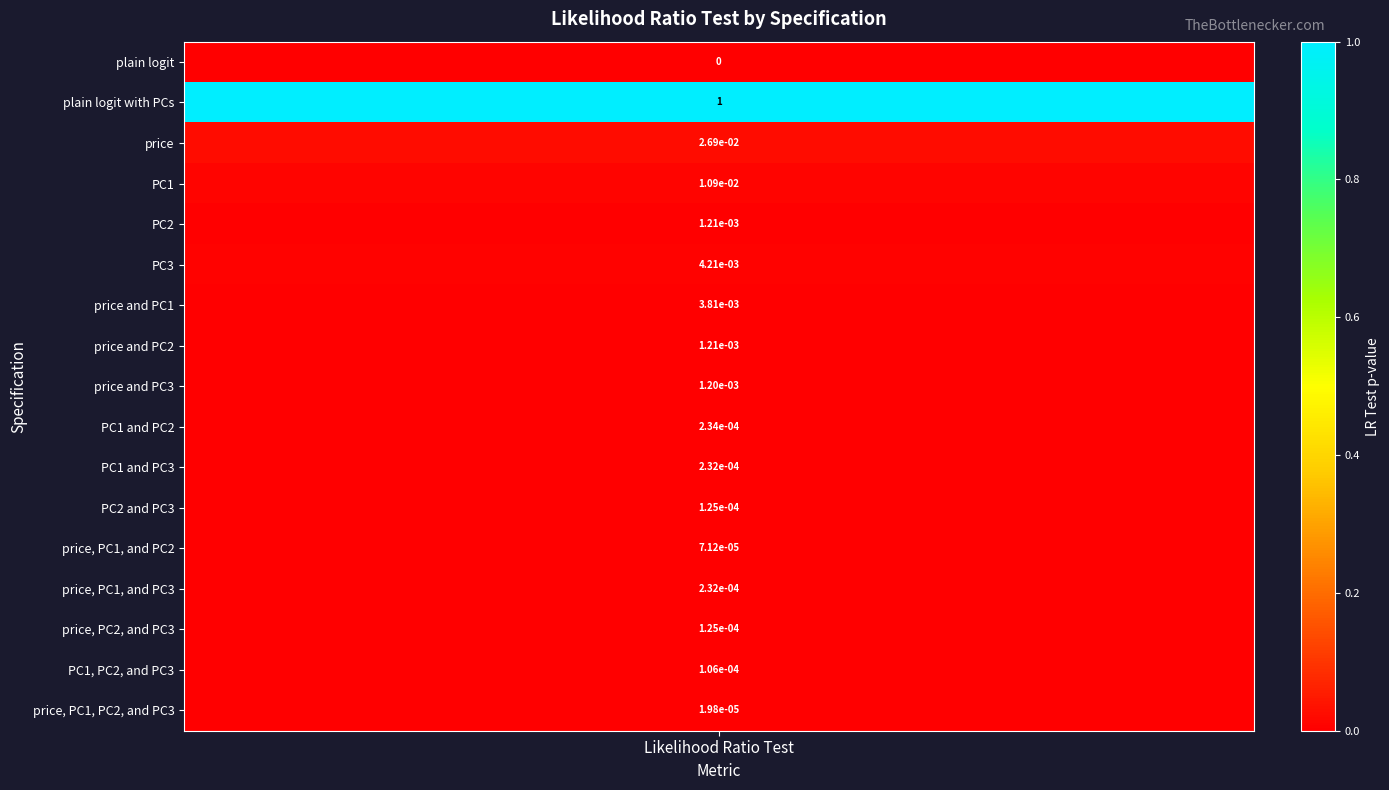

Reading right to left, list all the values displayed in this chart.

price, PC1, PC2, and PC3=0.0	PC1, PC2, and PC3=0.0	price, PC2, and PC3=0.0	price, PC1, and PC3=0.0	price, PC1, and PC2=0.0	PC2 and PC3=0.0	PC1 and PC3=0.0	PC1 and PC2=0.0	price and PC3=0.0	price and PC2=0.0	price and PC1=0.0	PC3=0.0	PC2=0.0	PC1=0.0	price=0.0	plain logit with PCs=1.0	plain logit=0.0